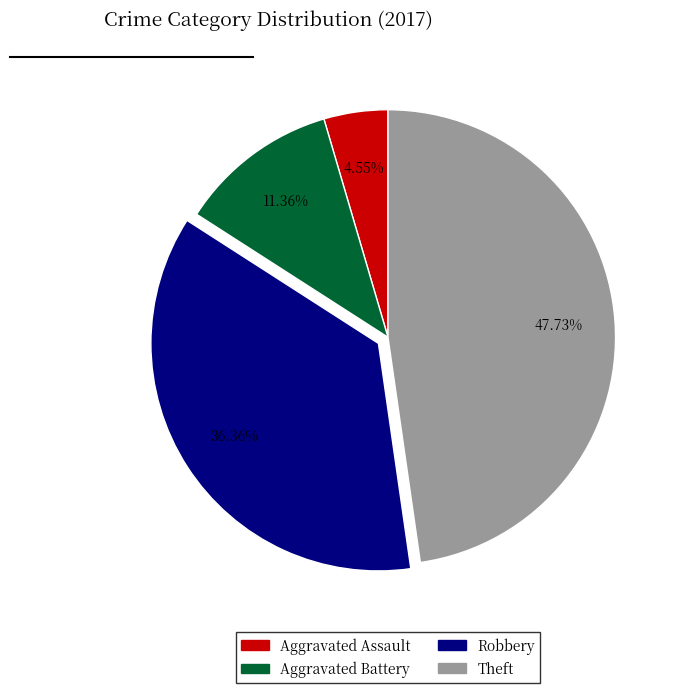

What percentage is the Robbery slice, to the nearest percent?

36%